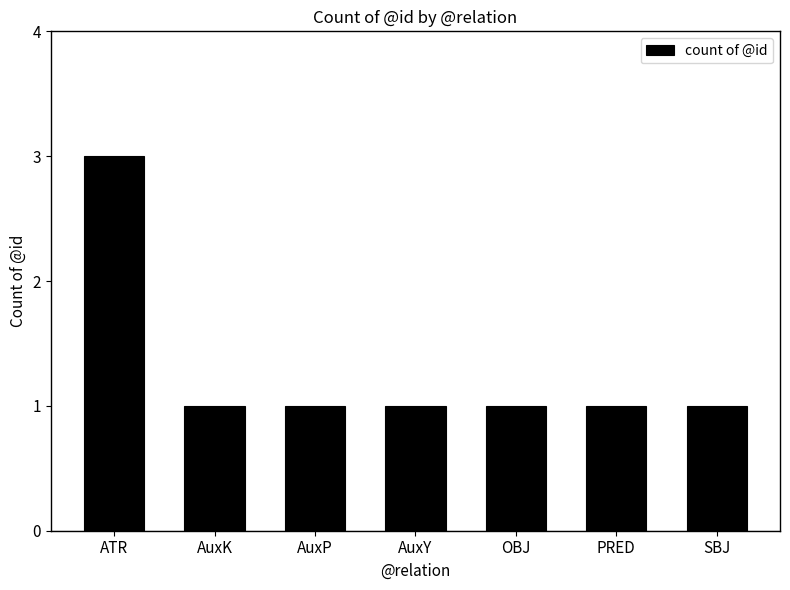

The value at AuxK is 1. True or false?

True